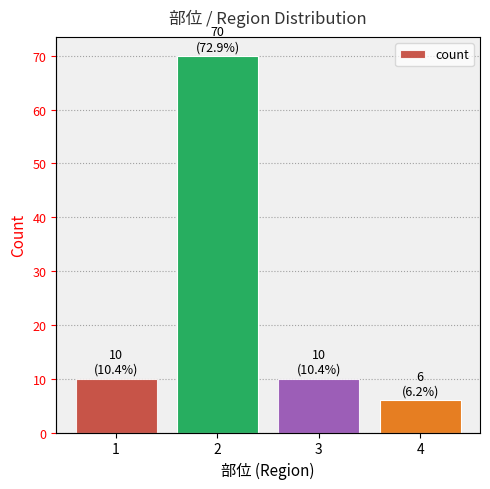

Between 2 and 4, which is larger?

2